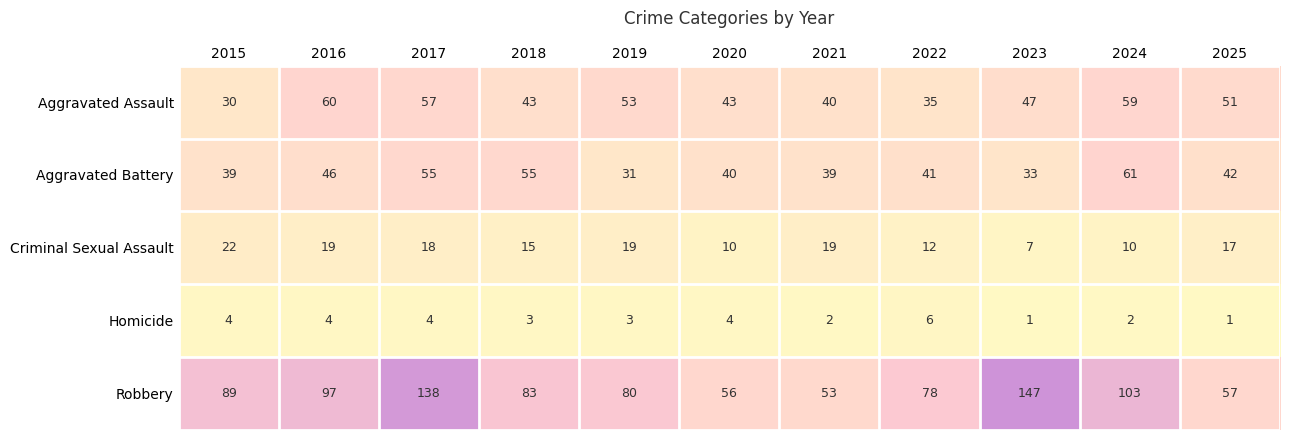

Between 2019 and 2025, which series saw the biggest shift?

Robbery